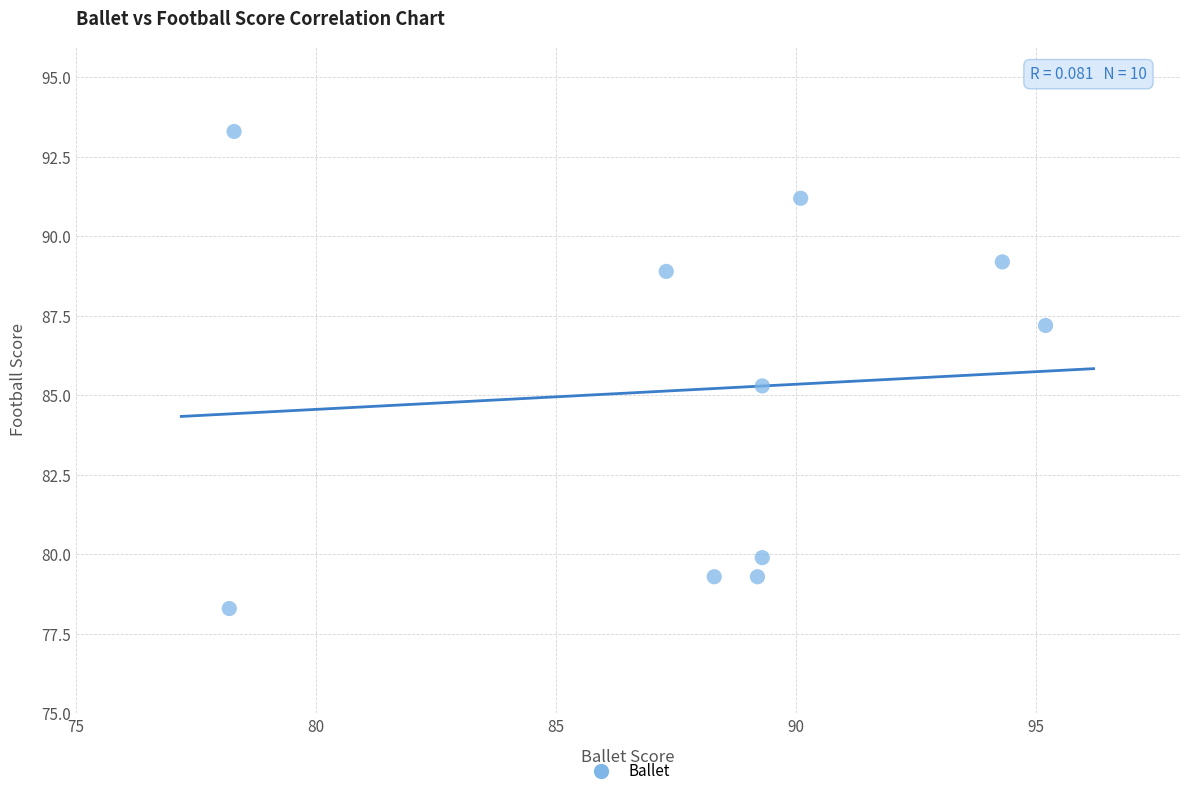

What is the average X value?

88.0